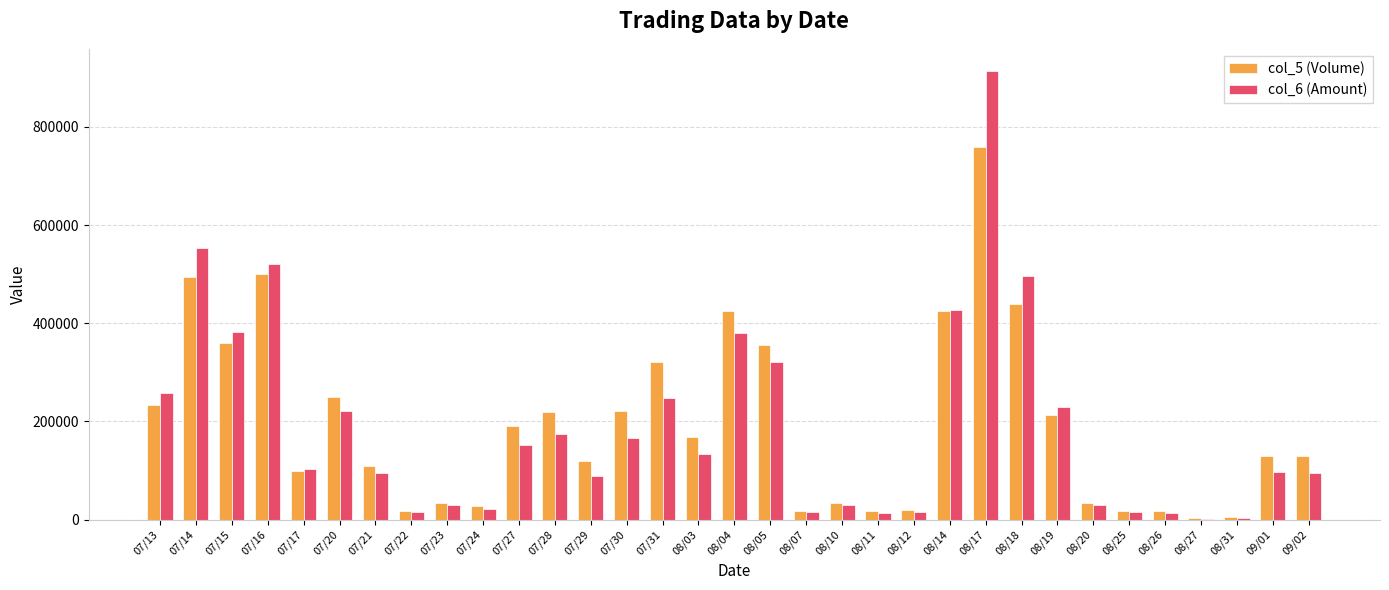

At which label does col_5 (Volume) first exceed 130000?

07/13